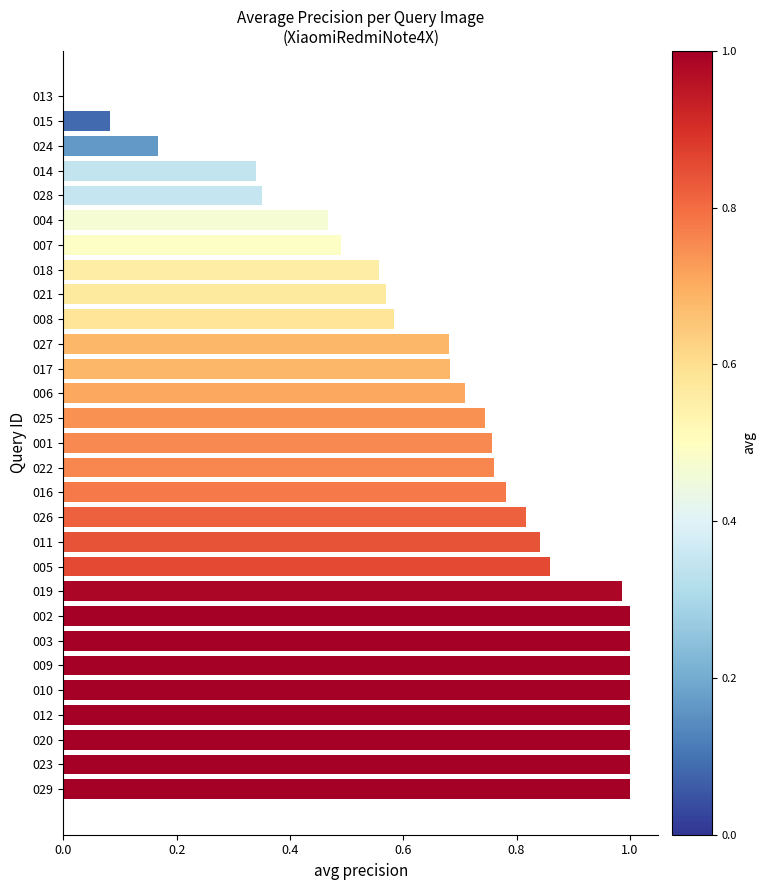

What is the change in value from 016 to 014?

-0.4